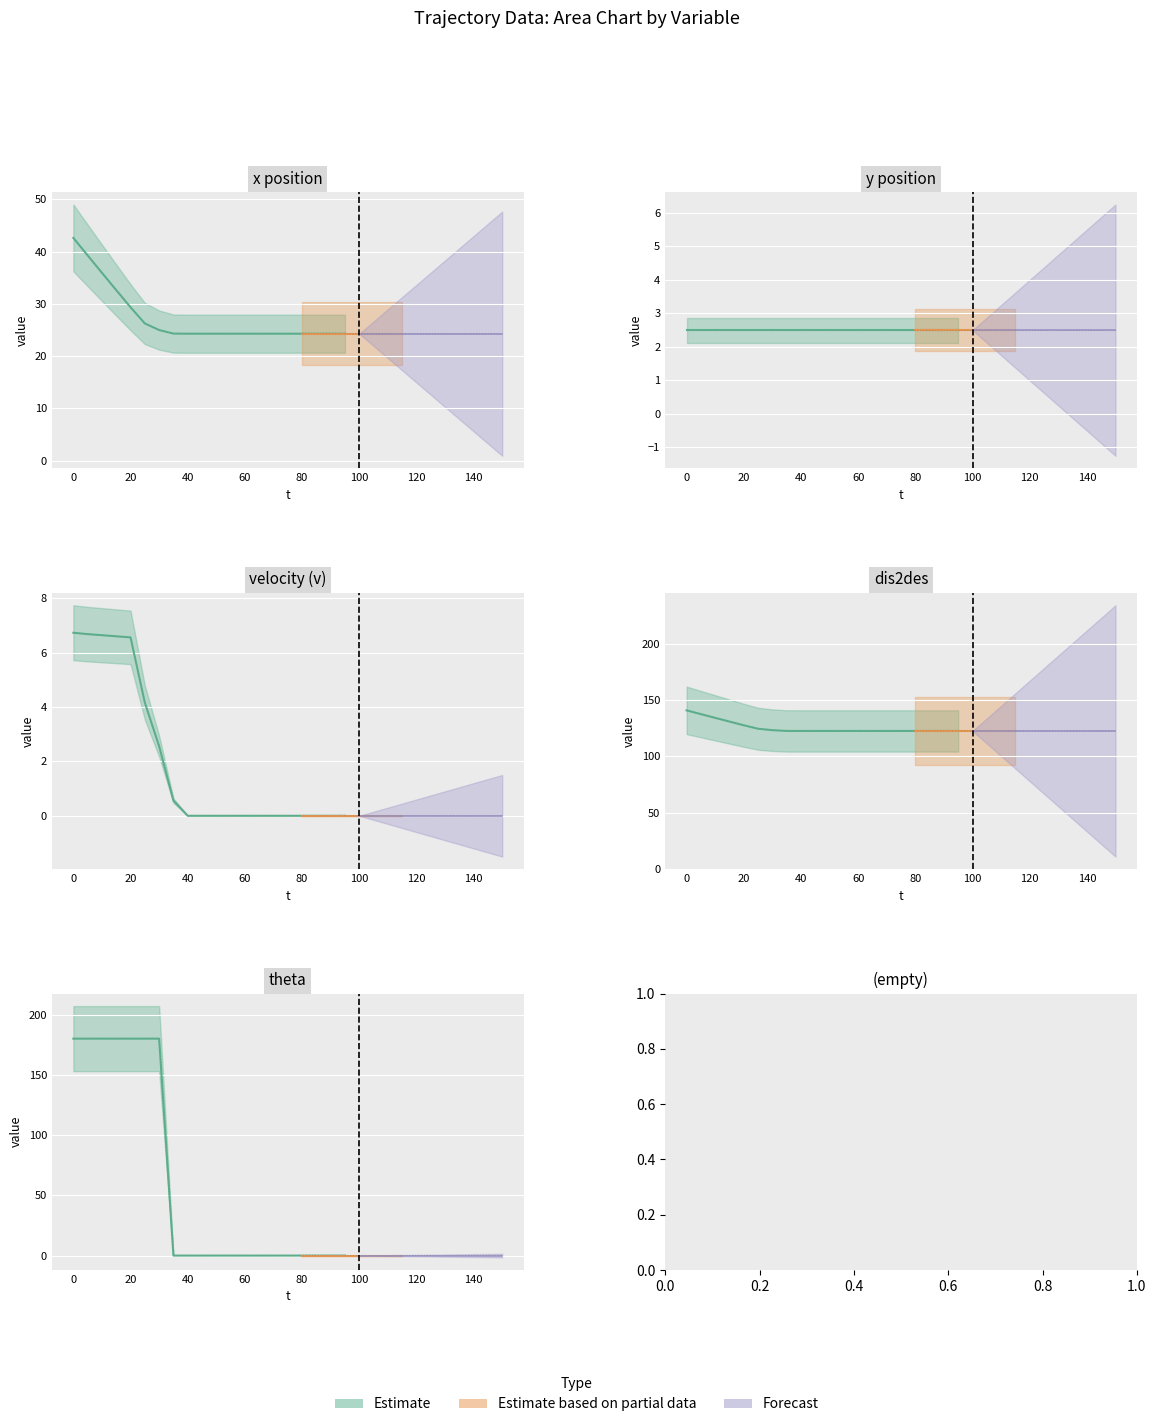

Between 40 and 115, which series saw the biggest shift?

x